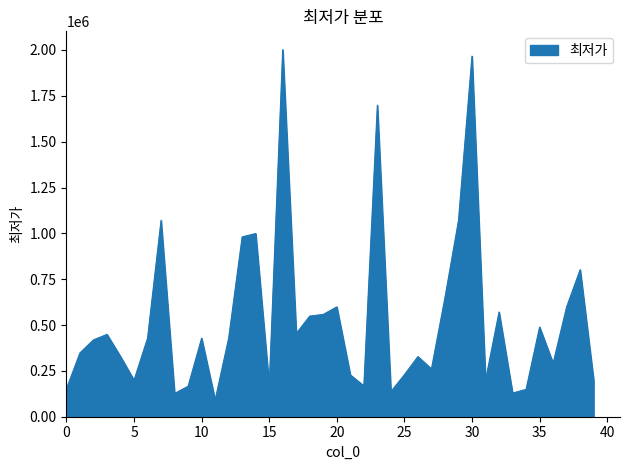

What is the greatest value displayed?

2001650